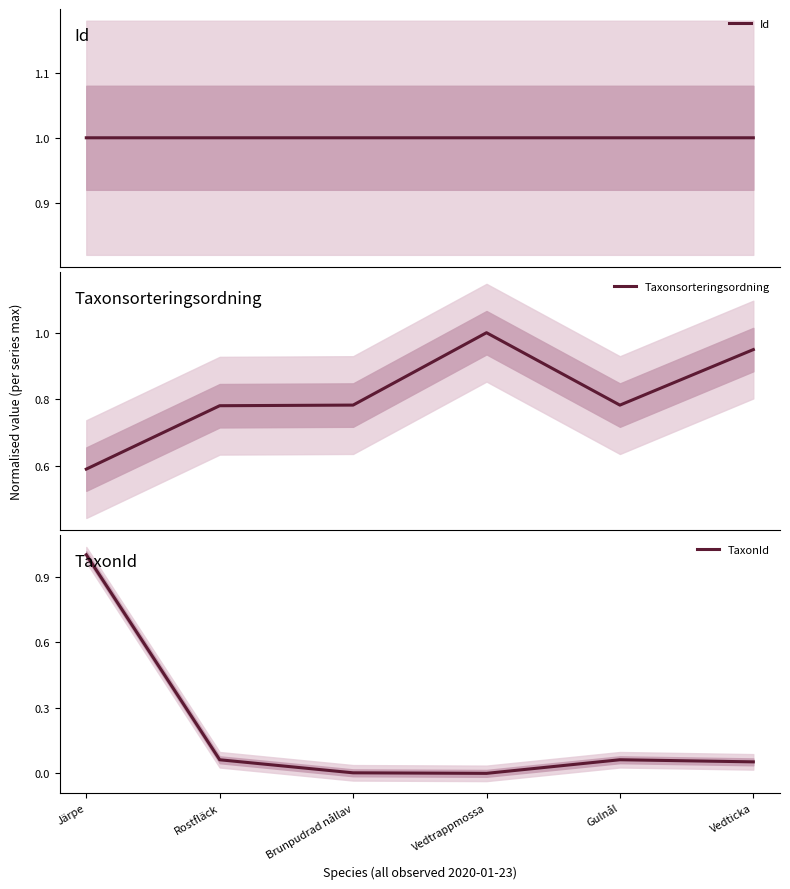

Rank the categories by Id value from highest to lowest.

Vedtrappmossa, Vedticka, Brunpudrad nållav, Gulnål, Rostfläck, Järpe